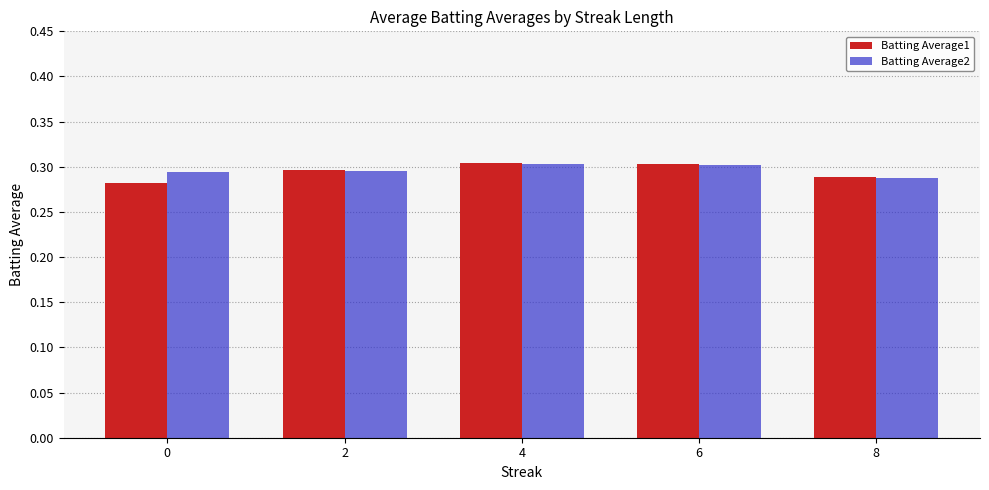

The value of Batting Average1 at 8 is 0.1. True or false?

False